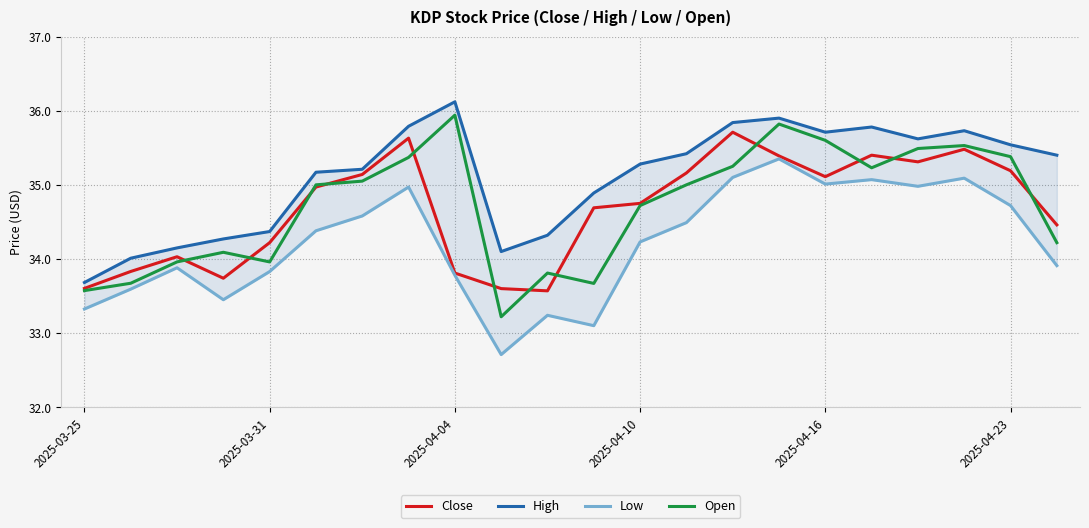

At which category does the chart reach its minimum across all series?

9